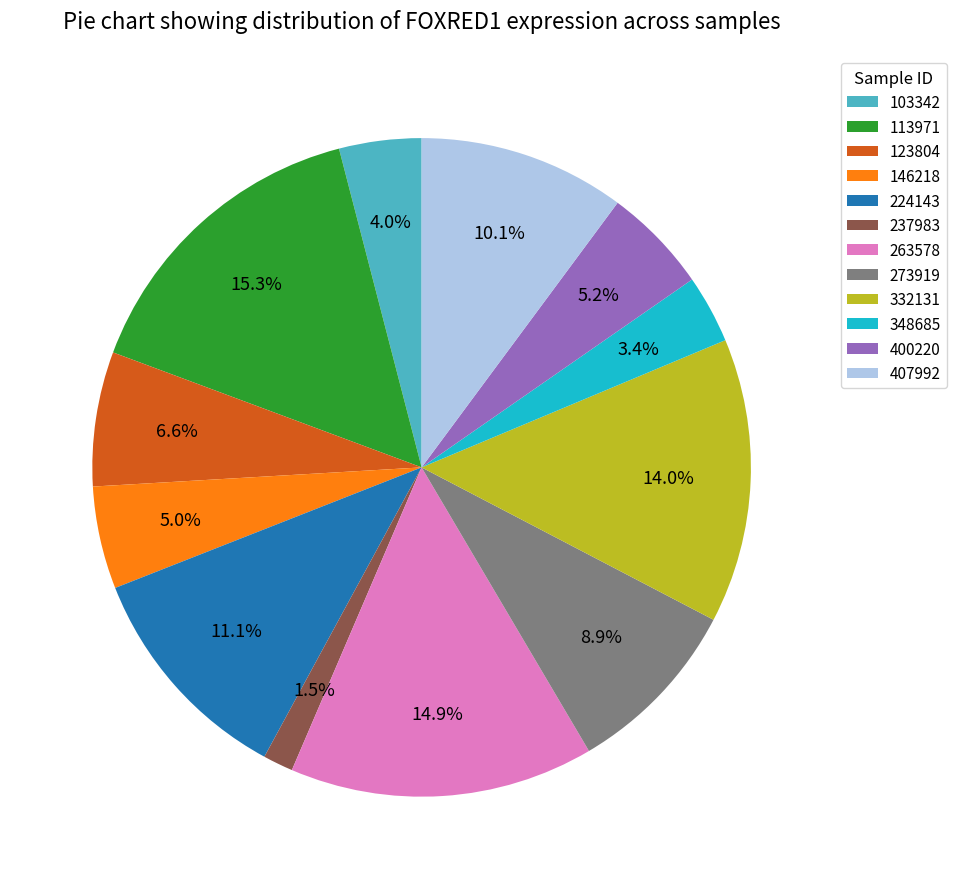

What percentage is NOT represented by 113971?

84.7%